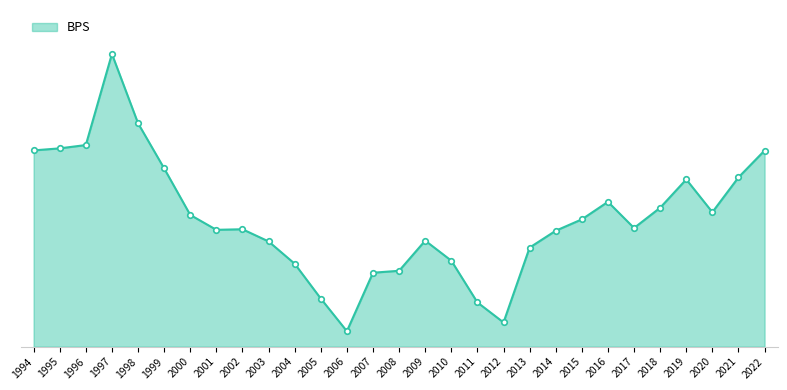

List the labels in order of value, smallest first.

2006, 2012, 2011, 2005, 2007, 2008, 2004, 2010, 2013, 2003, 2009, 2014, 2001, 2002, 2017, 2015, 2000, 2020, 2018, 2016, 2019, 2021, 1999, 2022, 1994, 1995, 1996, 1998, 1997